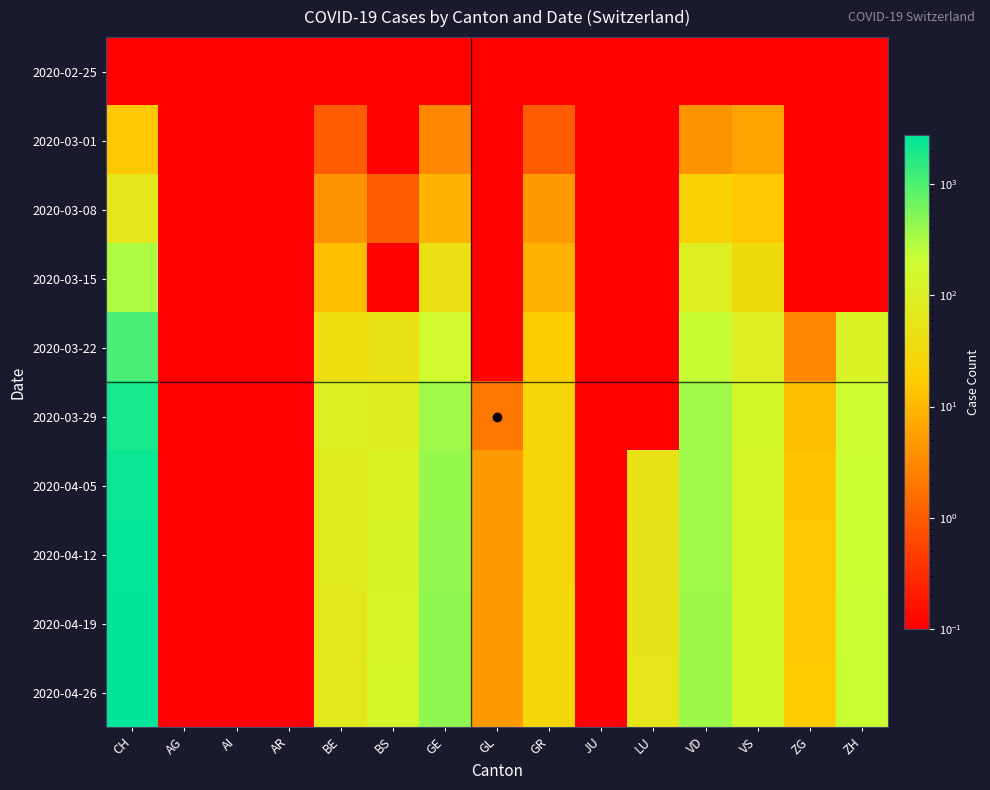

List the series in order of their peak value, highest first.

2020-04-26, 2020-04-19, 2020-04-12, 2020-04-05, 2020-03-29, 2020-03-22, 2020-03-15, 2020-03-08, 2020-03-01, 2020-02-25